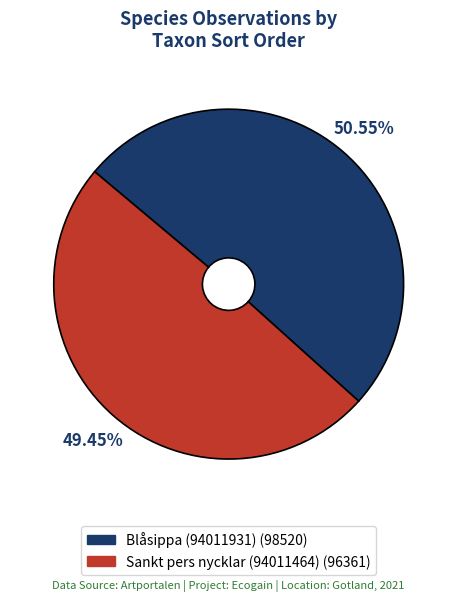

What is the majority slice?

Blåsippa (94011931)